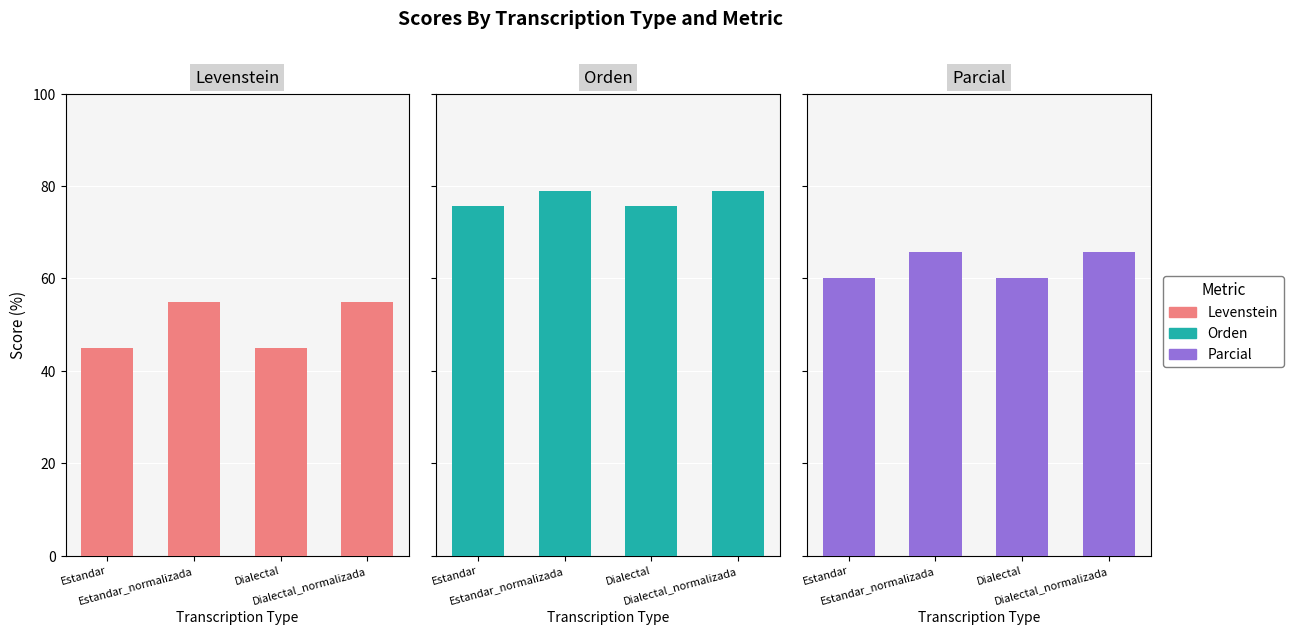

What is the maximum value shown in the chart?

79.0